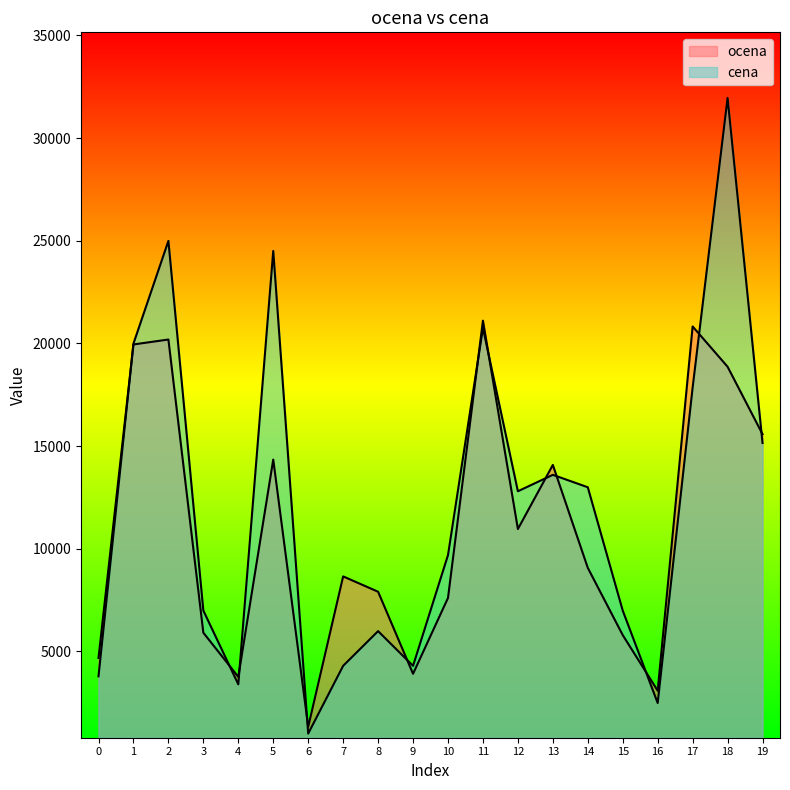

At which label does ocena first exceed 9071?

1